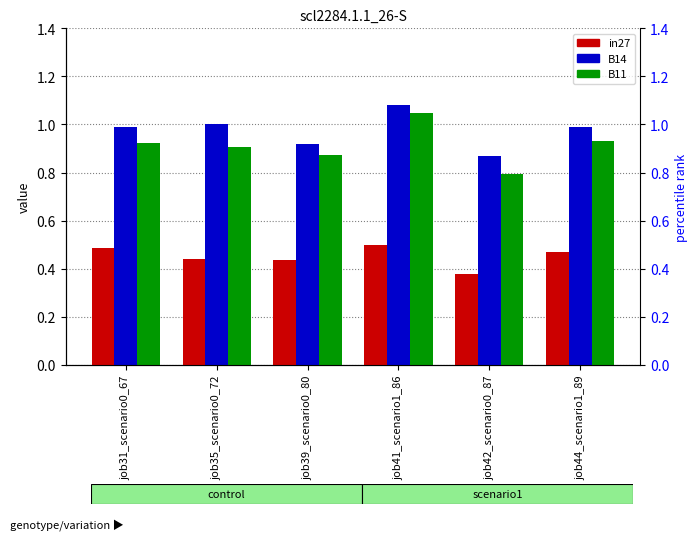

How many series are shown in this chart?

3